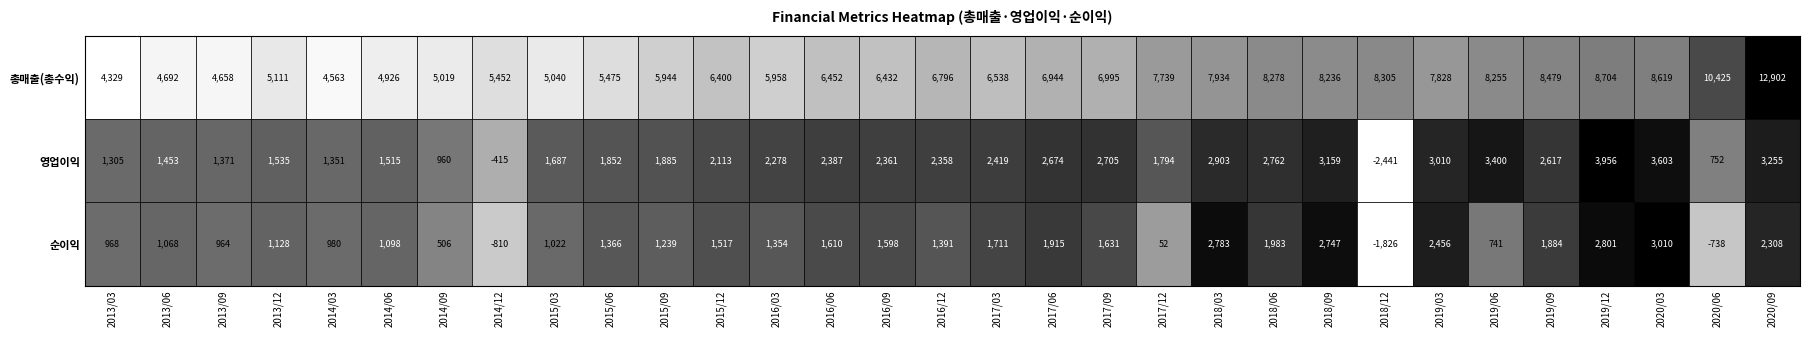

Is it true that 2020/06 equals -1056 at 2?

False